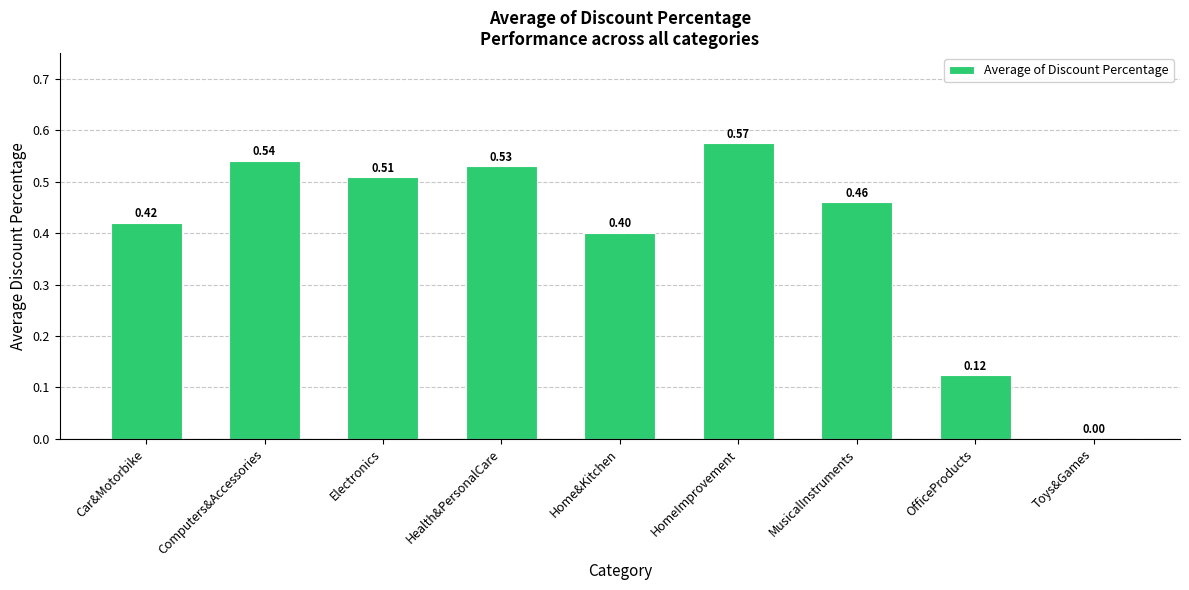

At which label is the value closest to 0?

Toys&Games